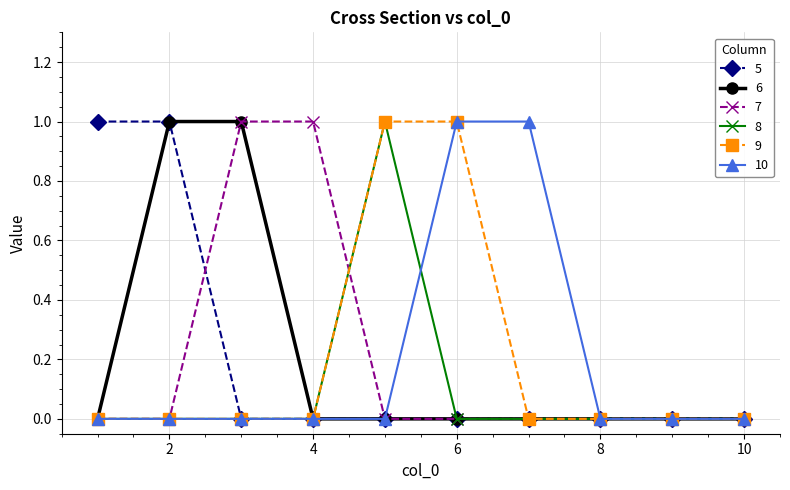

How many categories are shown in the chart?

10